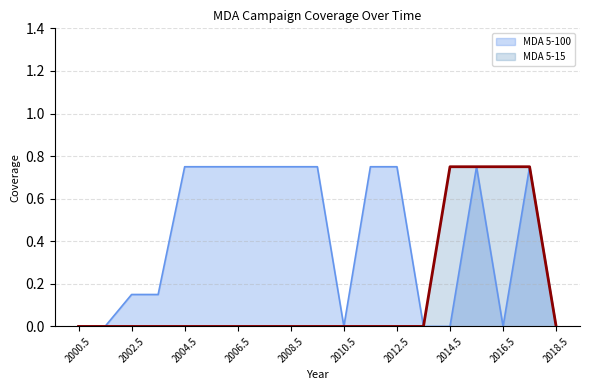

At which category does the chart reach its peak across all series?

2004.5